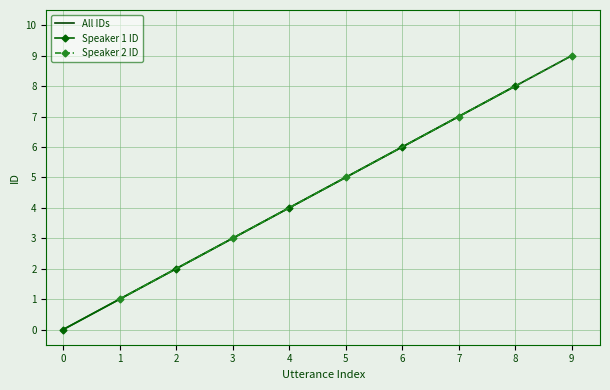

True or false: Speaker 1 ID and Speaker 2 ID cross at least once.

False